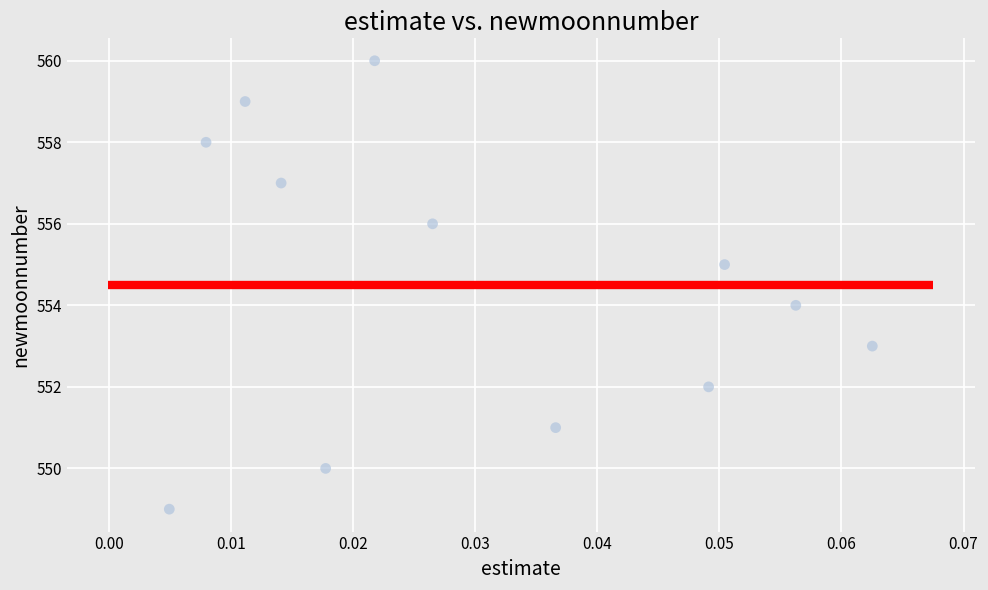

What is the range of Y values (max minus min)?

11